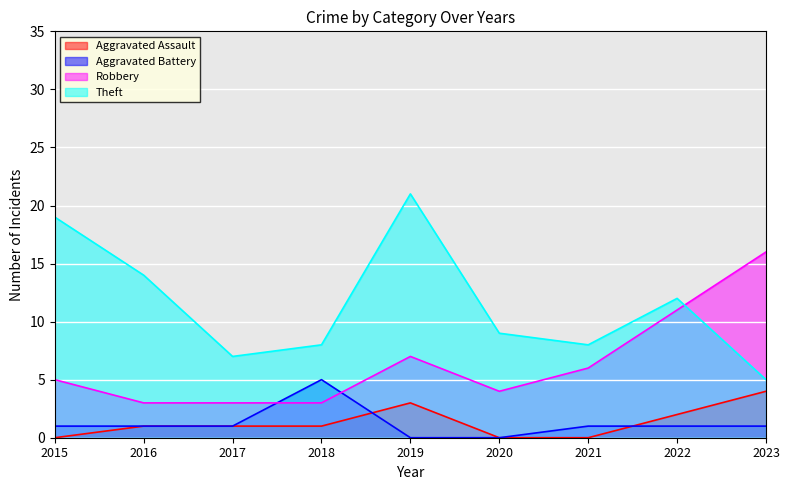

How many data points does each series have?

9